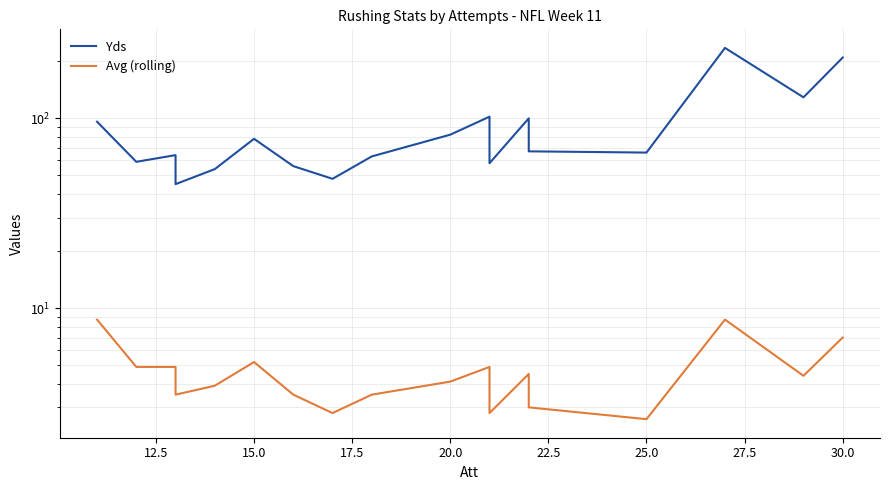

What is the sum of all Avg (rolling) values?

91.3